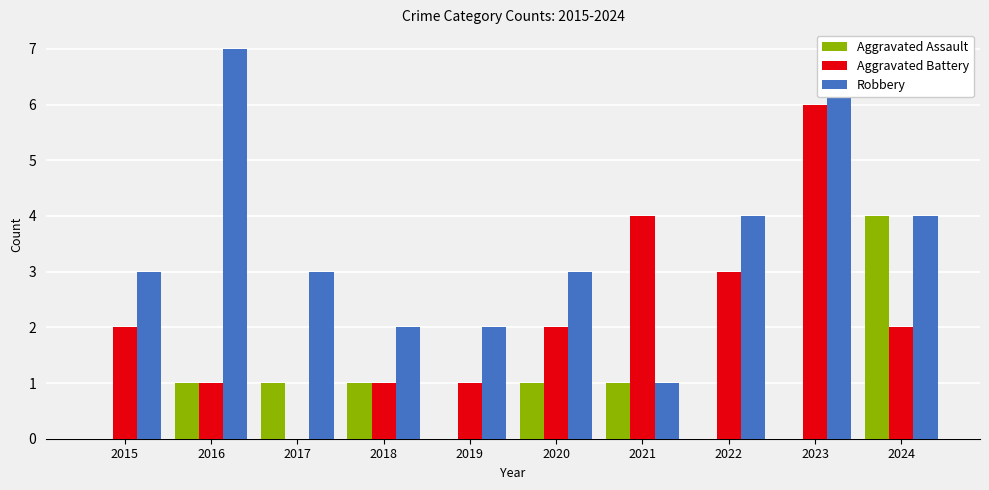

At which category is the sum across all series the highest?

2023